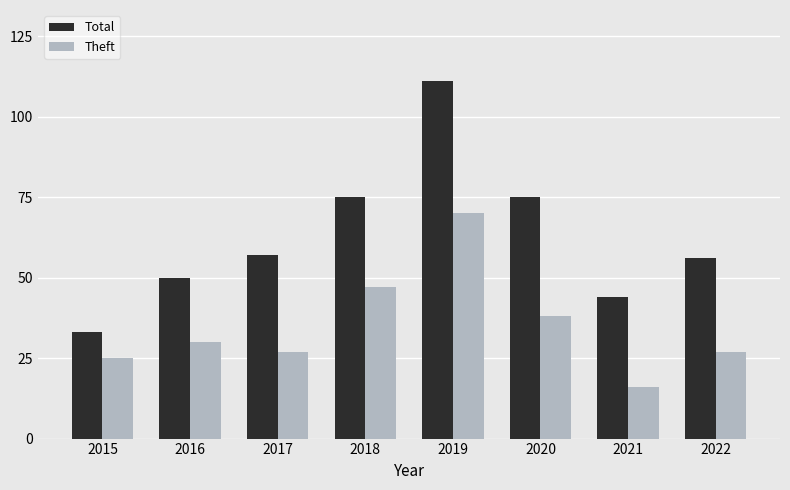

What is the spread (max minus min) of values at 2017?

30